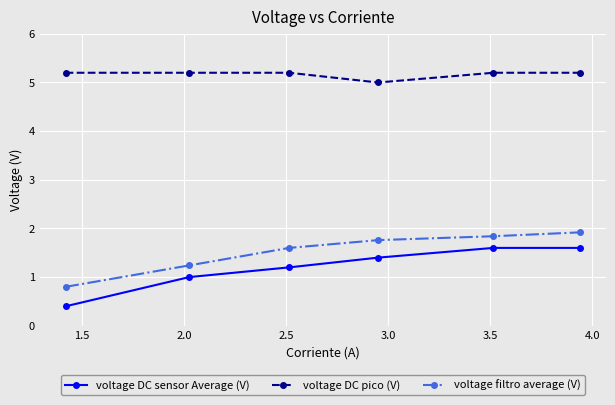

Which series has the largest total across all categories?

voltage DC pico (V)